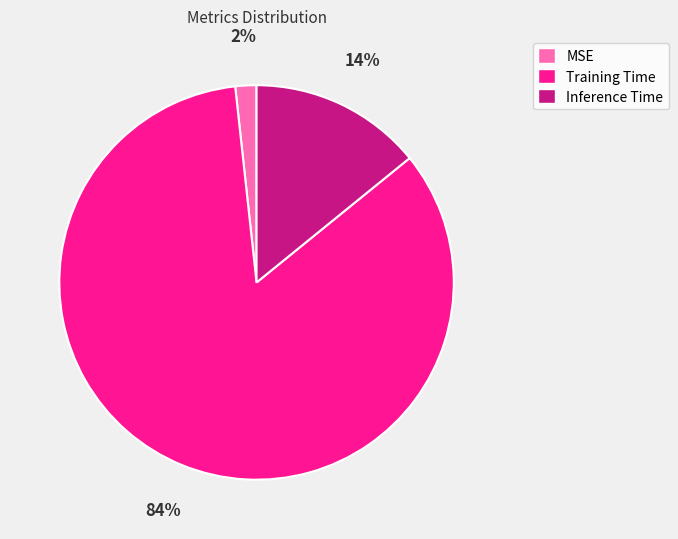

Rank the categories by value from highest to lowest.

Training Time, Inference Time, MSE